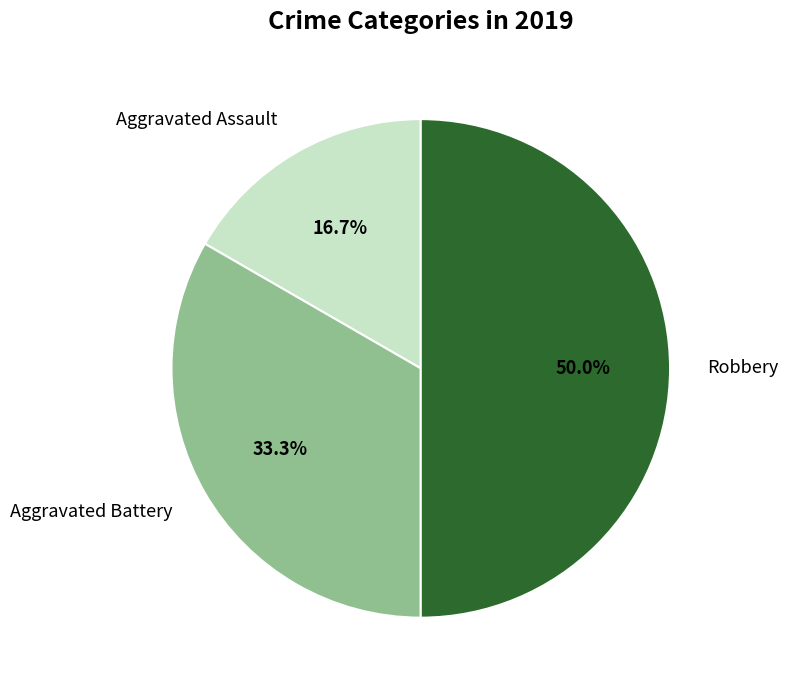

To the nearest percent, what is the average slice percentage?

33%